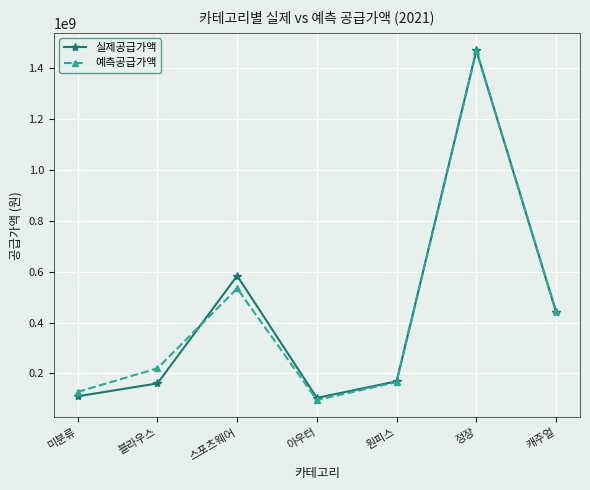

What is the difference between the 예측공급가액 values at 미분류 and 정장?

1340699140